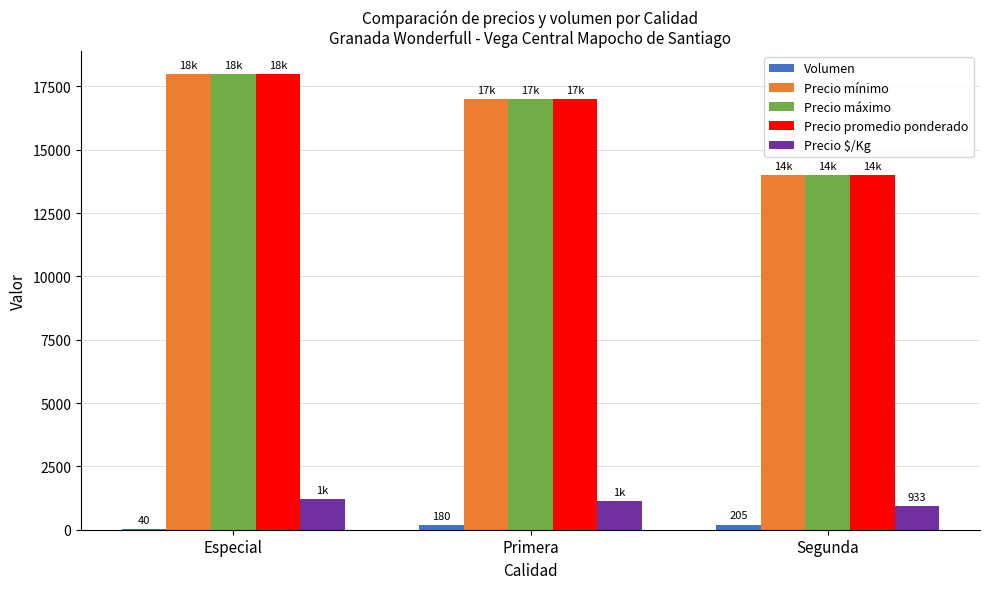

What is the total value across all series at Primera?

52313.3